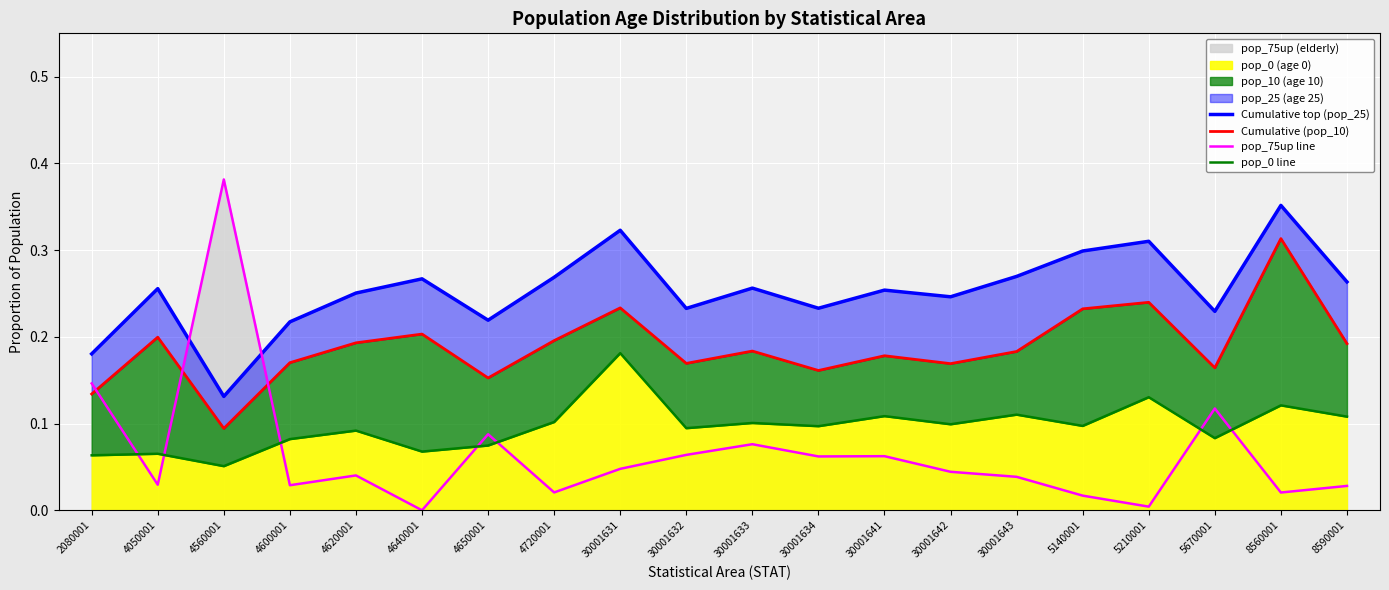

Reading left to right, transcribe all the data shown in this chart.

Cumulative top (pop_25): 2080001=0.2	4050001=0.3	4560001=0.1	4600001=0.2	4620001=0.3	4640001=0.3	4650001=0.2	4720001=0.3	30001631=0.3	30001632=0.2	30001633=0.3	30001634=0.2	30001641=0.3	30001642=0.2	30001643=0.3	5140001=0.3	5210001=0.3	5670001=0.2	8560001=0.4	8590001=0.3
Cumulative (pop_10): 2080001=0.1	4050001=0.2	4560001=0.1	4600001=0.2	4620001=0.2	4640001=0.2	4650001=0.2	4720001=0.2	30001631=0.2	30001632=0.2	30001633=0.2	30001634=0.2	30001641=0.2	30001642=0.2	30001643=0.2	5140001=0.2	5210001=0.2	5670001=0.2	8560001=0.3	8590001=0.2
pop_75up line: 2080001=0.1	4050001=0.0	4560001=0.4	4600001=0.0	4620001=0.0	4640001=0.0	4650001=0.1	4720001=0.0	30001631=0.0	30001632=0.1	30001633=0.1	30001634=0.1	30001641=0.1	30001642=0.0	30001643=0.0	5140001=0.0	5210001=0.0	5670001=0.1	8560001=0.0	8590001=0.0
pop_0 line: 2080001=0.1	4050001=0.1	4560001=0.1	4600001=0.1	4620001=0.1	4640001=0.1	4650001=0.1	4720001=0.1	30001631=0.2	30001632=0.1	30001633=0.1	30001634=0.1	30001641=0.1	30001642=0.1	30001643=0.1	5140001=0.1	5210001=0.1	5670001=0.1	8560001=0.1	8590001=0.1